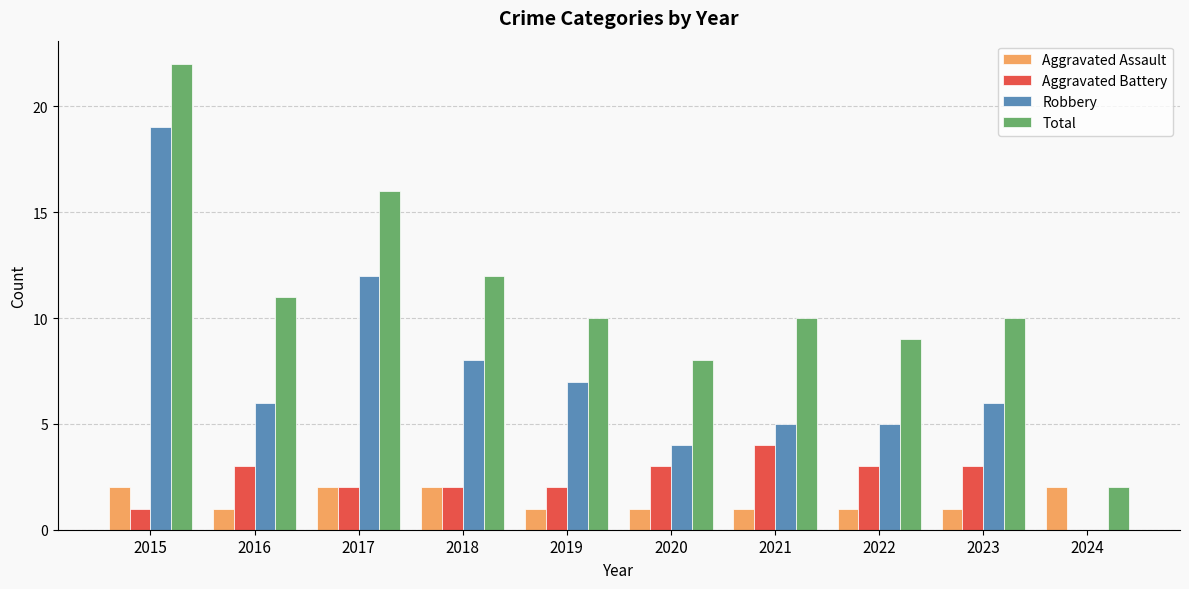

At which category is the sum across all series the highest?

2015